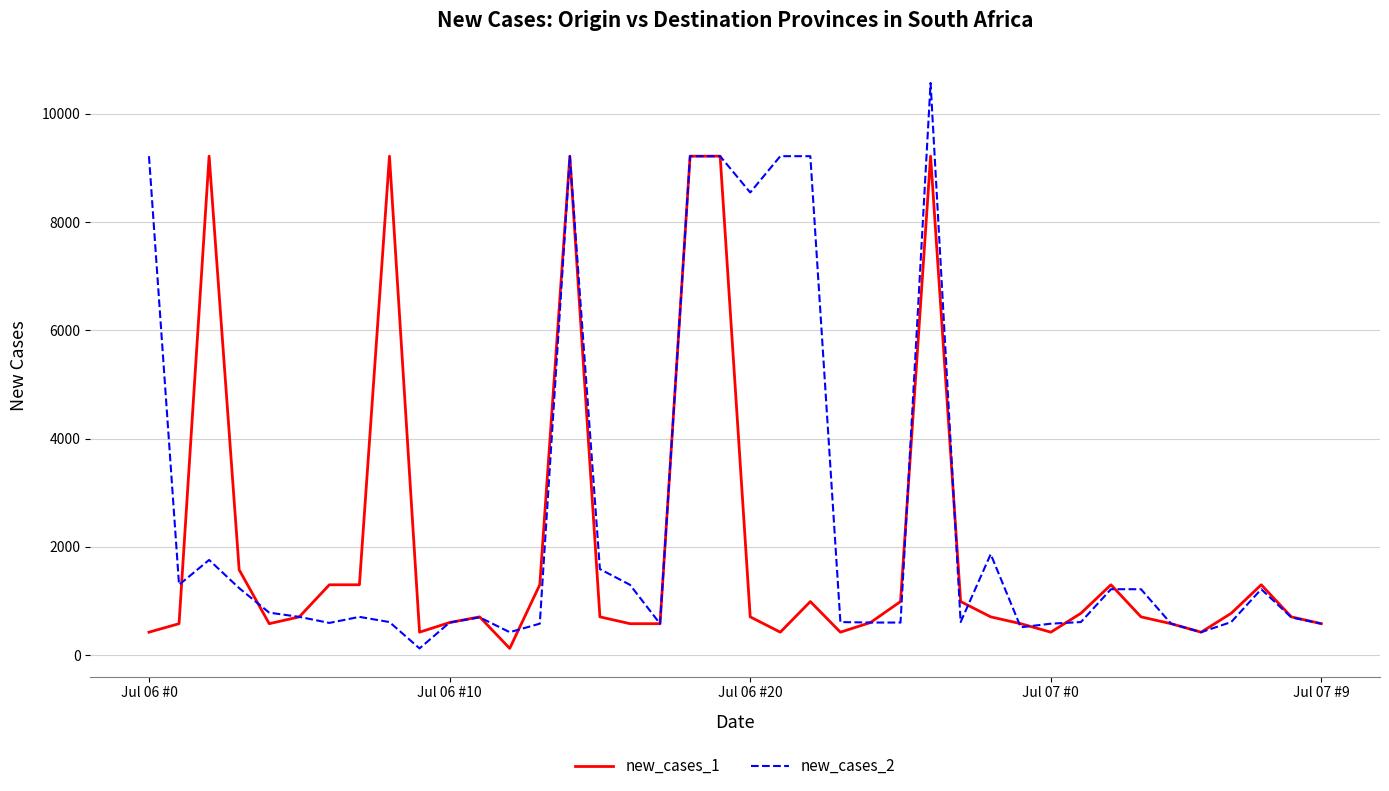

What are all the series names shown in the legend?

new_cases_1, new_cases_2